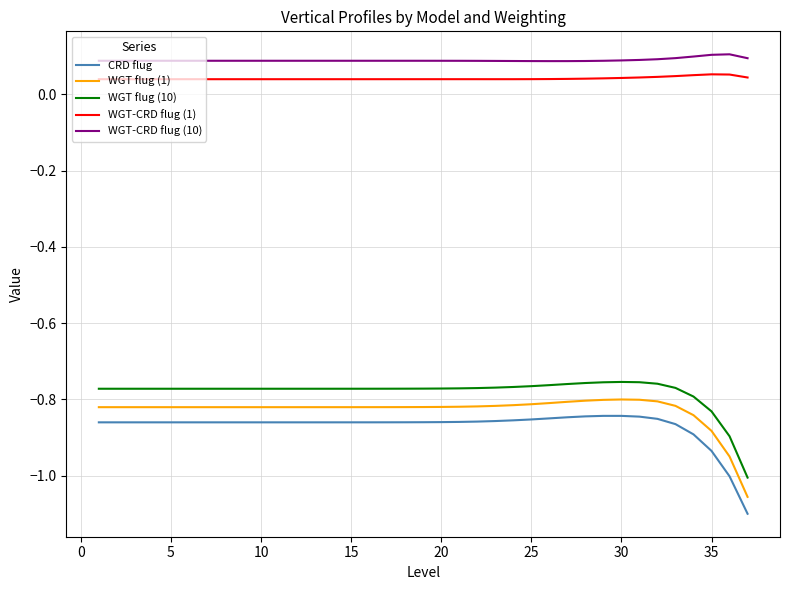

What is the difference between the maximum and minimum values in the WGT flug (1) series?

0.3